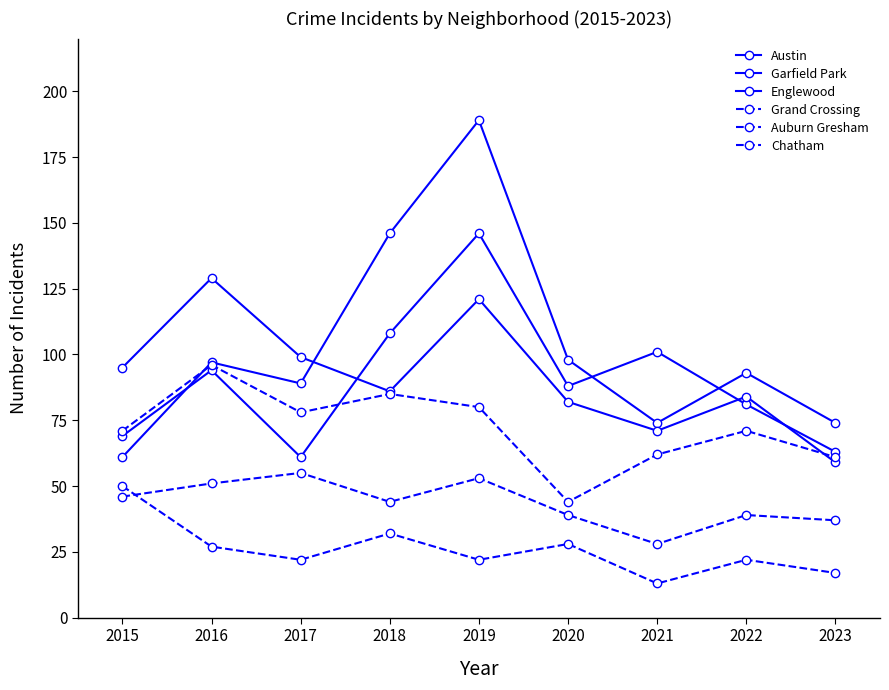

How many lines are shown in the chart?

6